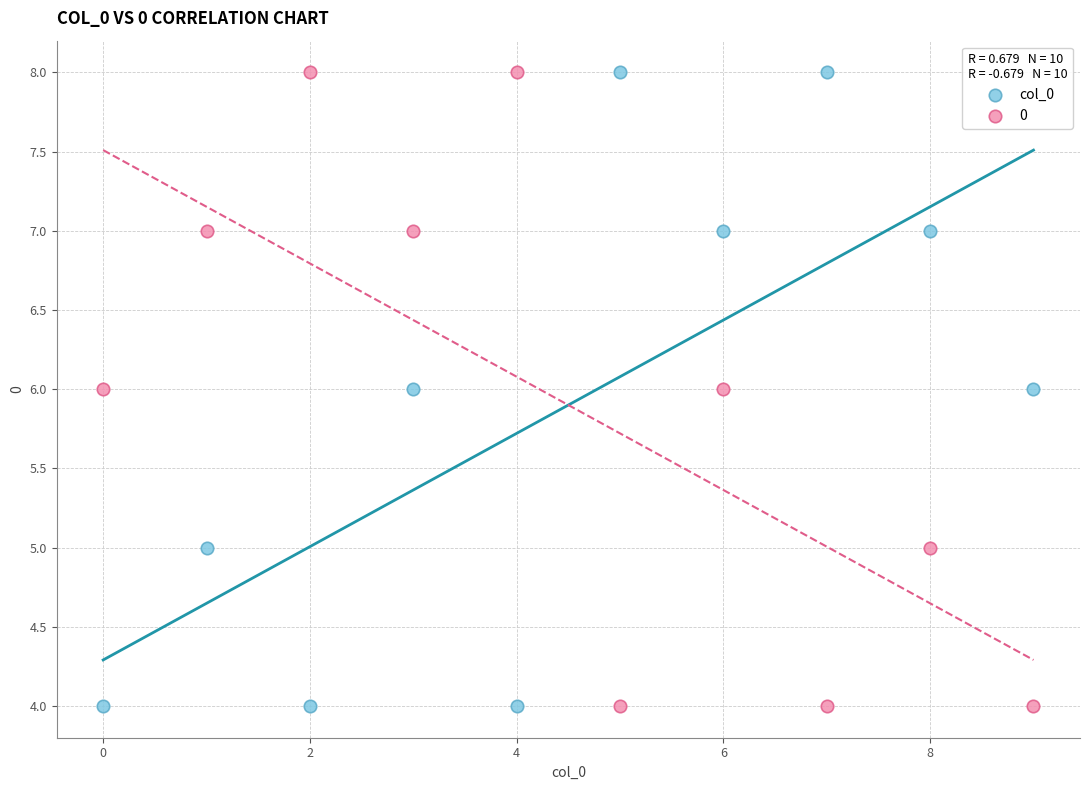

Across all data points, what is the range of Y values (max minus min)?

4